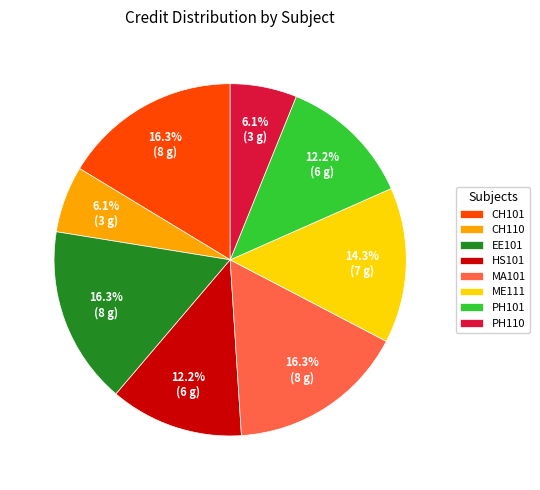

Is it true that MA101 is 2% of the pie?

False